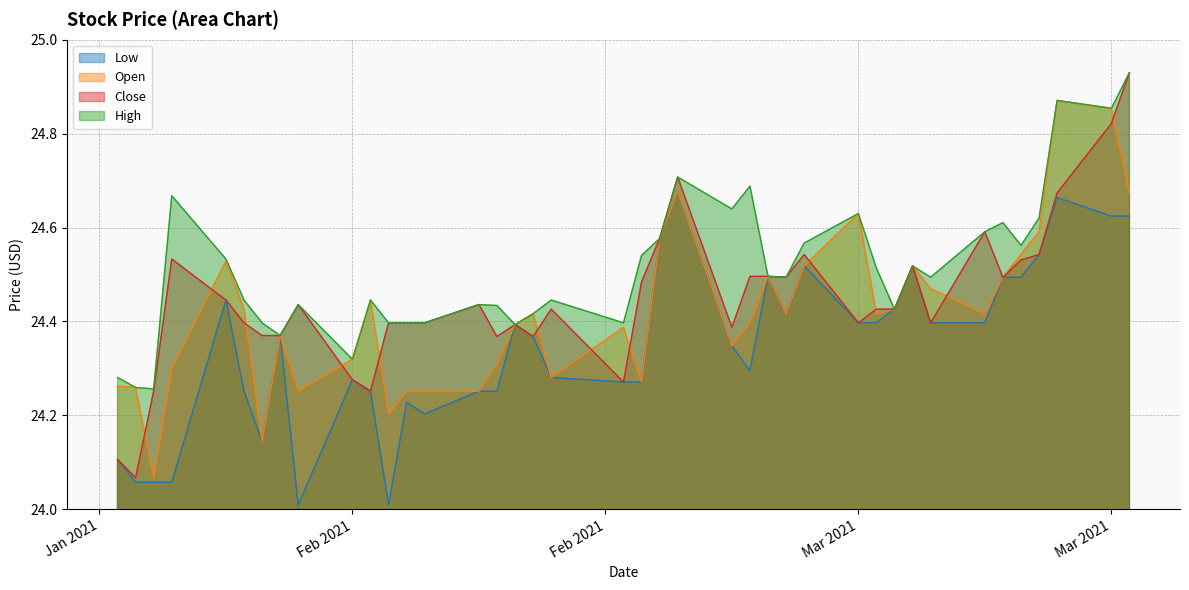

Where is the first local maximum for Low?

2021-01-25